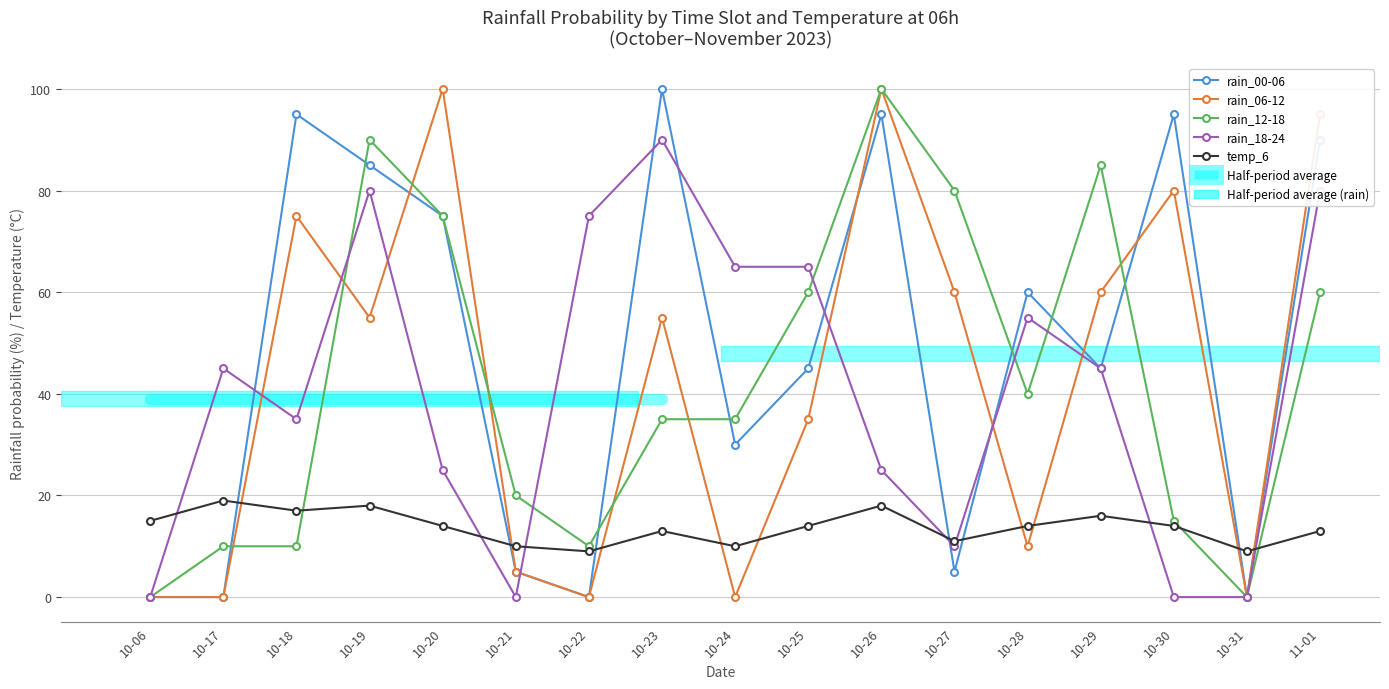

What is the label of the 16th point from the left?

10-31